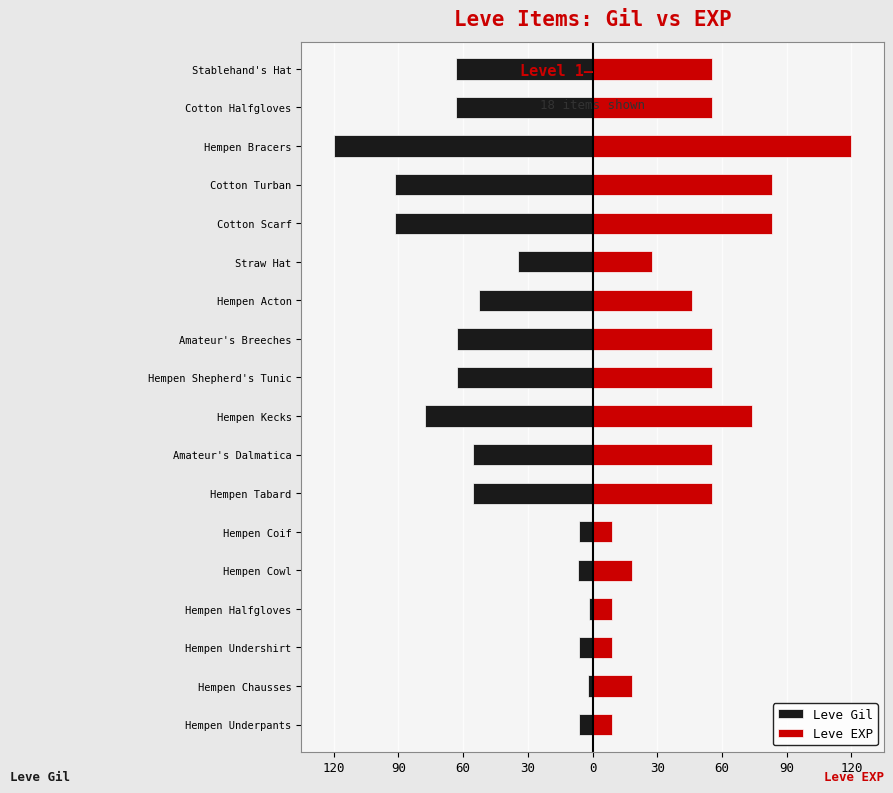

How many groups of bars are there?

18